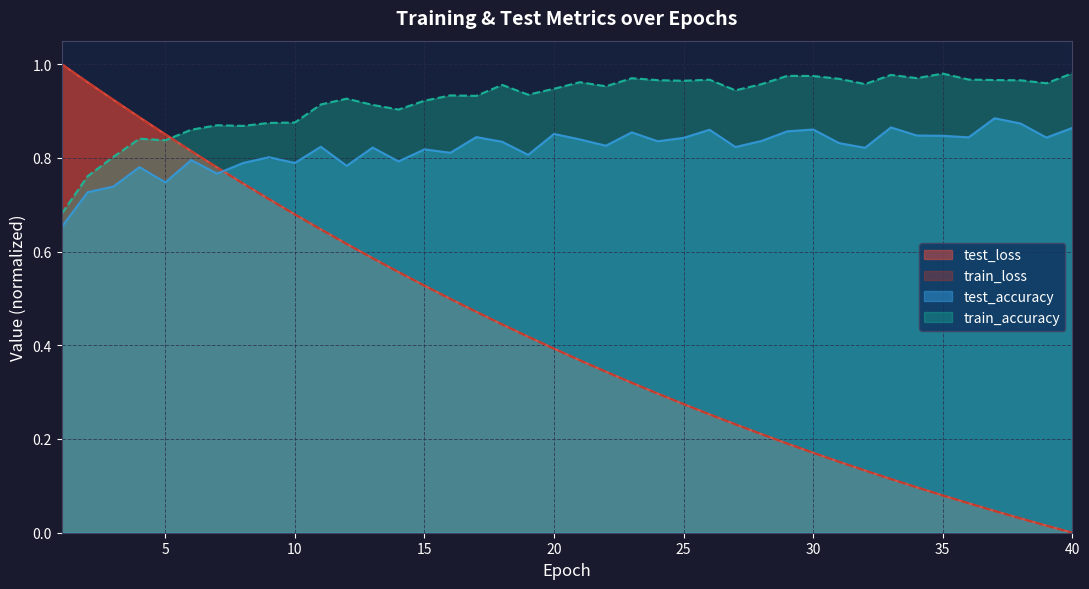

How many lines are shown in the chart?

4